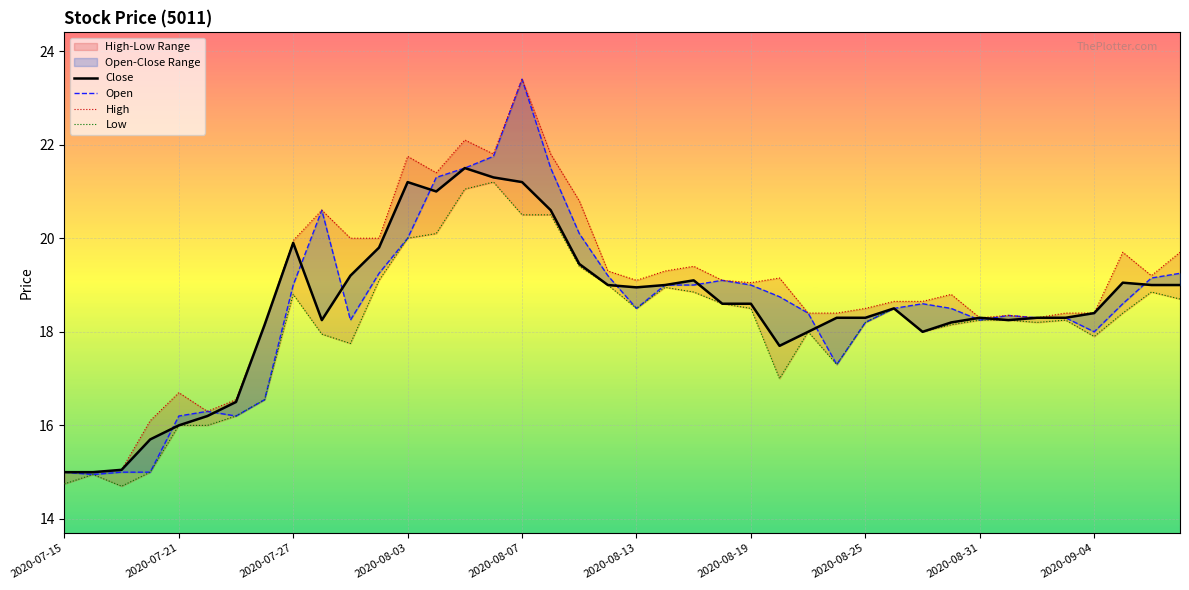

Reading left to right, what are all the values shown in this chart?

Close: 15.0	15.0	15.1	15.7	16.0	16.2	16.5	18.1	19.9	18.2	19.2	19.8	21.2	21.0	21.5	21.3	21.2	20.6	19.4	19.0	18.9	19.0	19.1	18.6	18.6	17.7	18.0	18.3	18.3	18.5	18.0	18.2	18.3	18.2	18.3	18.3	18.4	19.1	19.0	19.0
Open: 15.0	14.9	15.0	15.0	16.2	16.3	16.2	16.6	19.0	20.6	18.2	19.2	20.0	21.3	21.5	21.8	23.4	21.5	20.1	19.2	18.5	19.0	19.0	19.1	19.0	18.8	18.4	17.3	18.2	18.5	18.6	18.5	18.2	18.4	18.3	18.3	18.0	18.6	19.1	19.2
High: 15.0	15.0	15.1	16.1	16.7	16.3	16.6	18.1	19.9	20.6	20.0	20.0	21.8	21.4	22.1	21.8	23.4	21.8	20.8	19.3	19.1	19.3	19.4	19.1	19.1	19.1	18.4	18.4	18.5	18.6	18.6	18.8	18.3	18.4	18.3	18.4	18.4	19.7	19.2	19.7
Low: 14.8	14.9	14.7	15.0	16.0	16.0	16.2	16.6	18.8	17.9	17.8	19.1	20.0	20.1	21.1	21.2	20.5	20.5	19.4	19.0	18.5	18.9	18.9	18.6	18.5	17.0	18.0	17.3	18.2	18.5	18.0	18.1	18.2	18.2	18.2	18.2	17.9	18.4	18.9	18.7